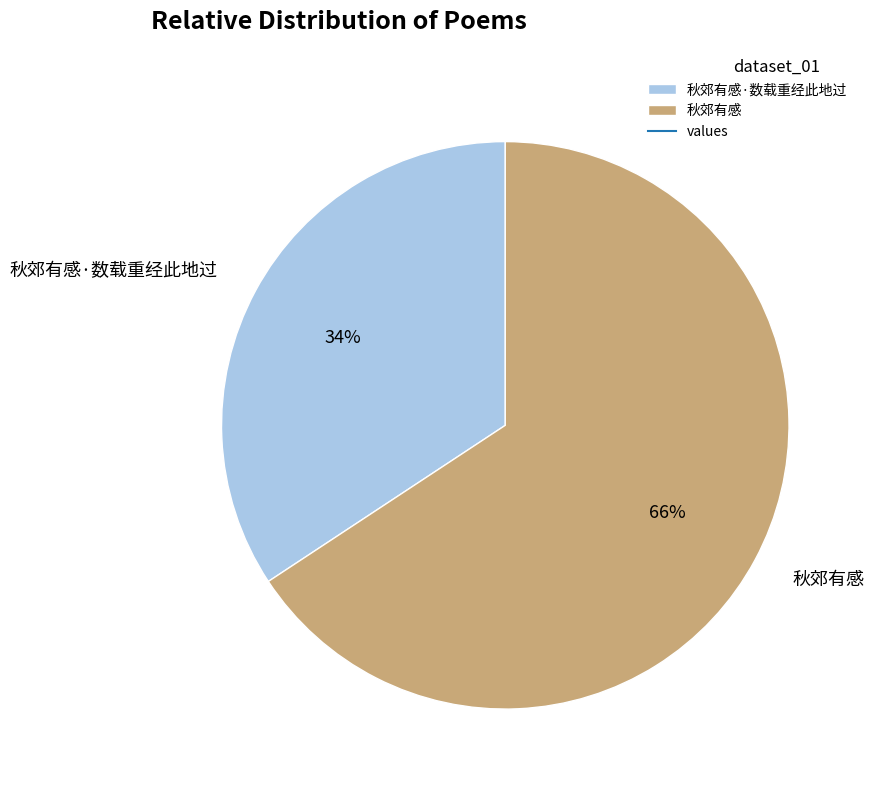

Combined, do 秋郊有感·数载重经此地过 and 秋郊有感 account for over 50%?

Yes